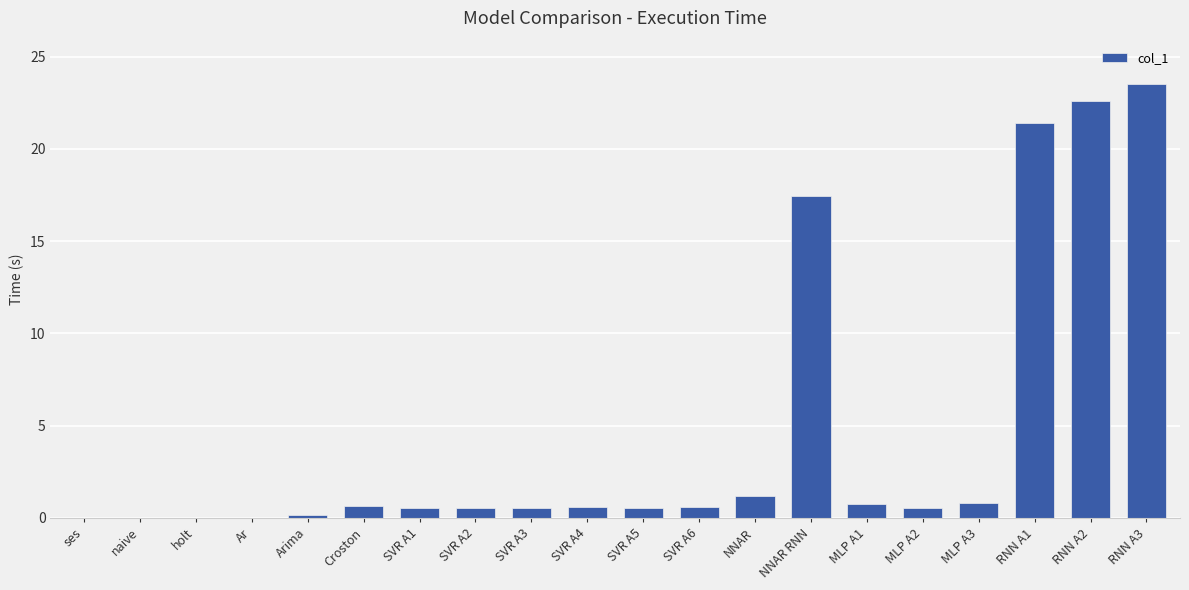

What is the sum of the values at RNN A3 and RNN A1?

44.9